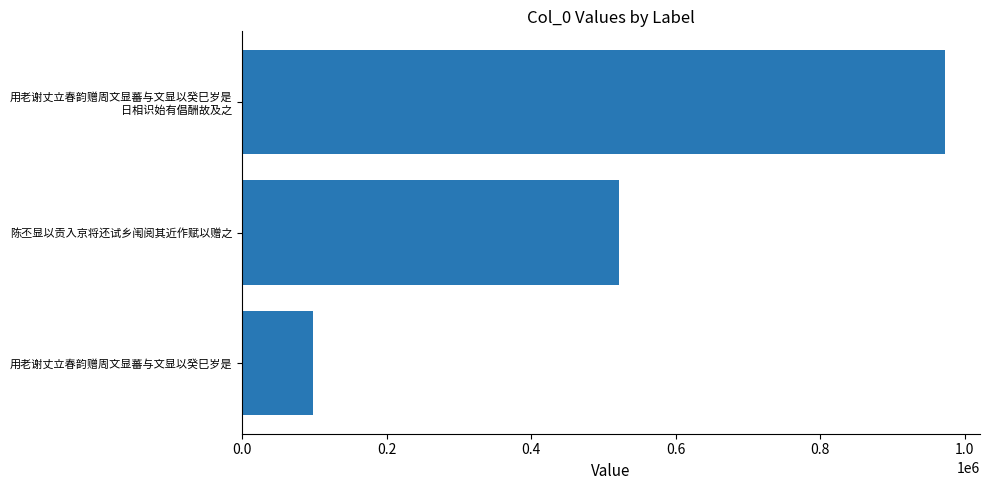

Count the number of categories in the chart.

3